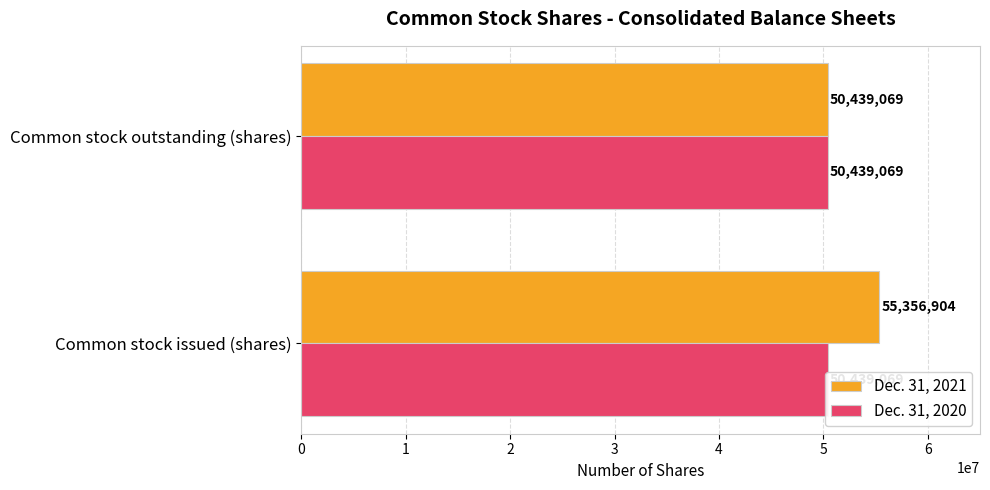

The value of Dec. 31, 2021 at 0 is 73940094.0. True or false?

False